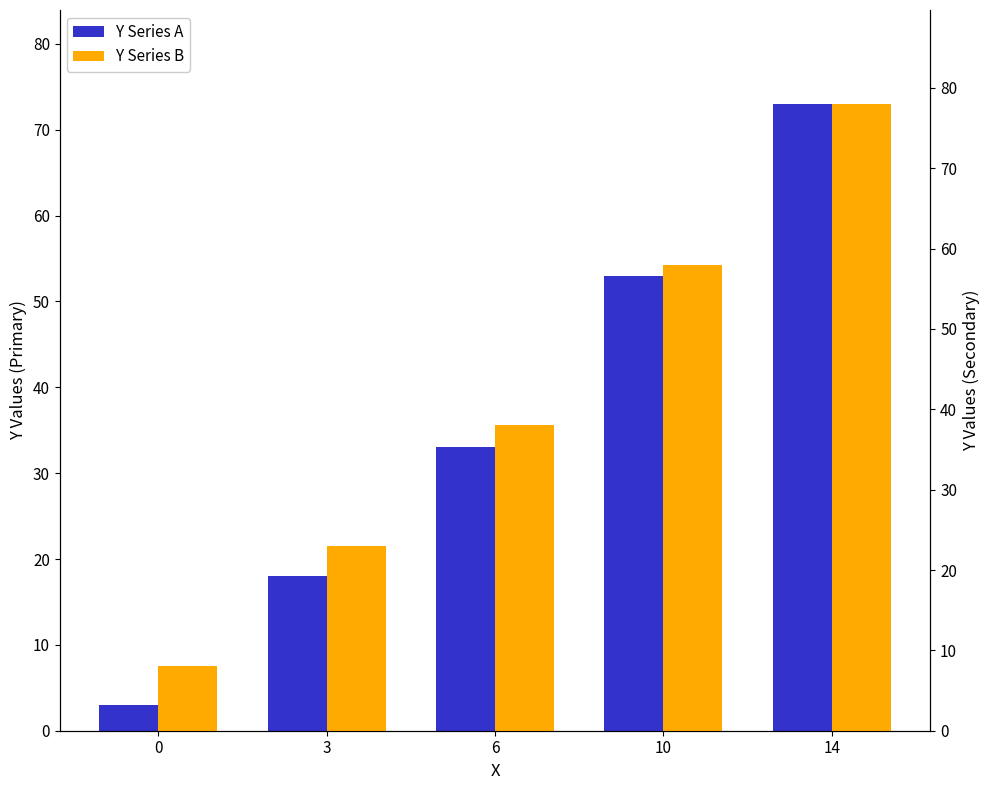

How many groups of bars are there?

5